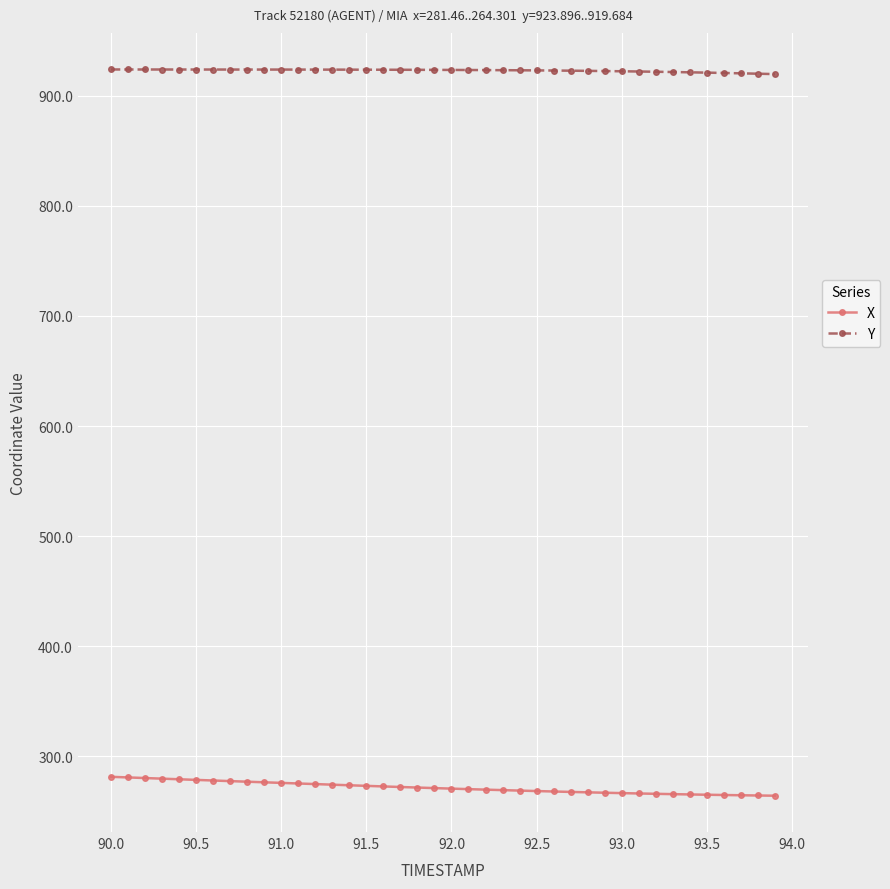

What are all the series names shown in the legend?

X, Y